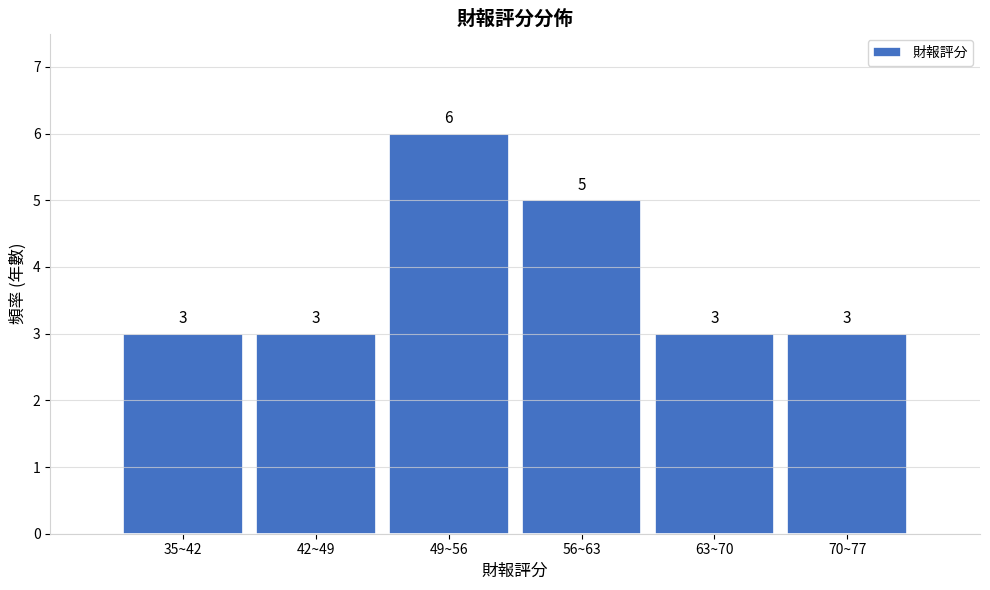

Reading right to left, what are all the values shown in this chart?

3	3	5	6	3	3